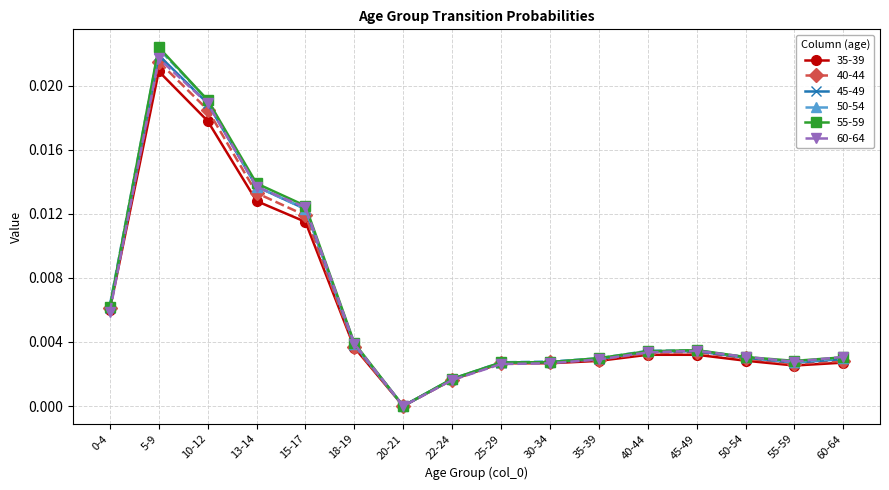

What position from the right is 22-24?

9